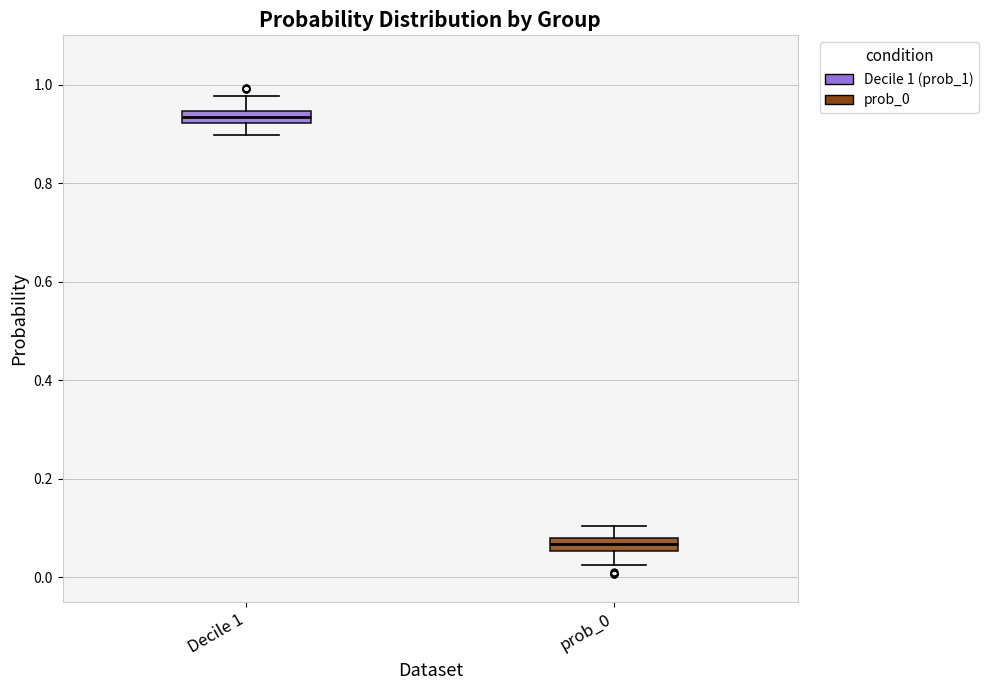

Where does the lower whisker of the box for prob_0 end on the y-axis? The values are not printed on the chart, so give them approximately, as read against the axis.

0.02